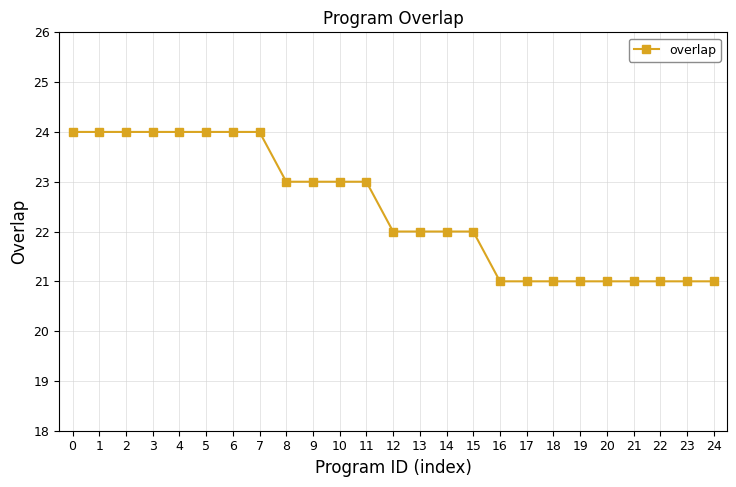

Does the chart display data point markers on the line(s)?

Yes